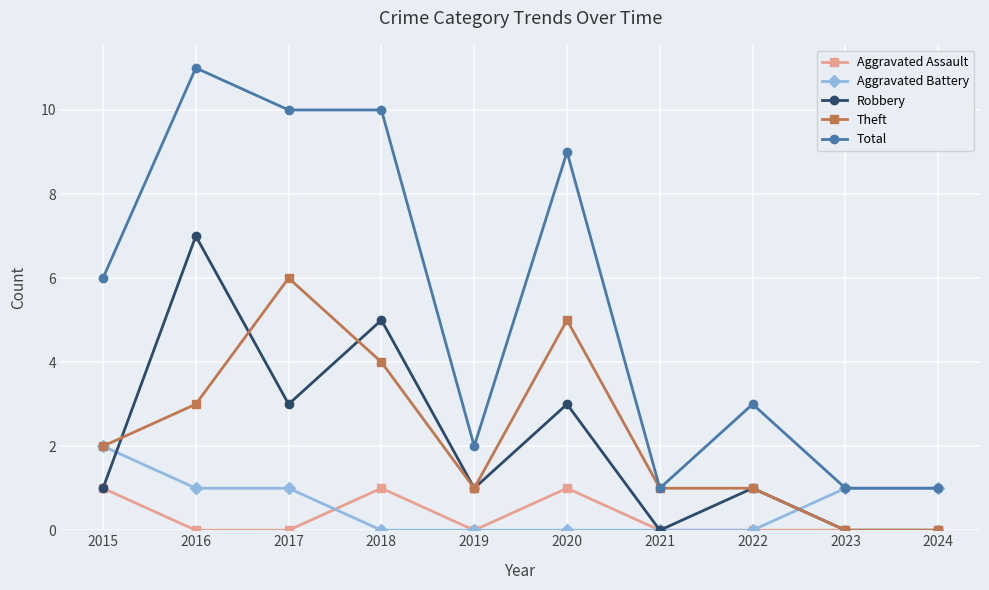

Is it true that Aggravated Battery equals 1 at 2016?

True